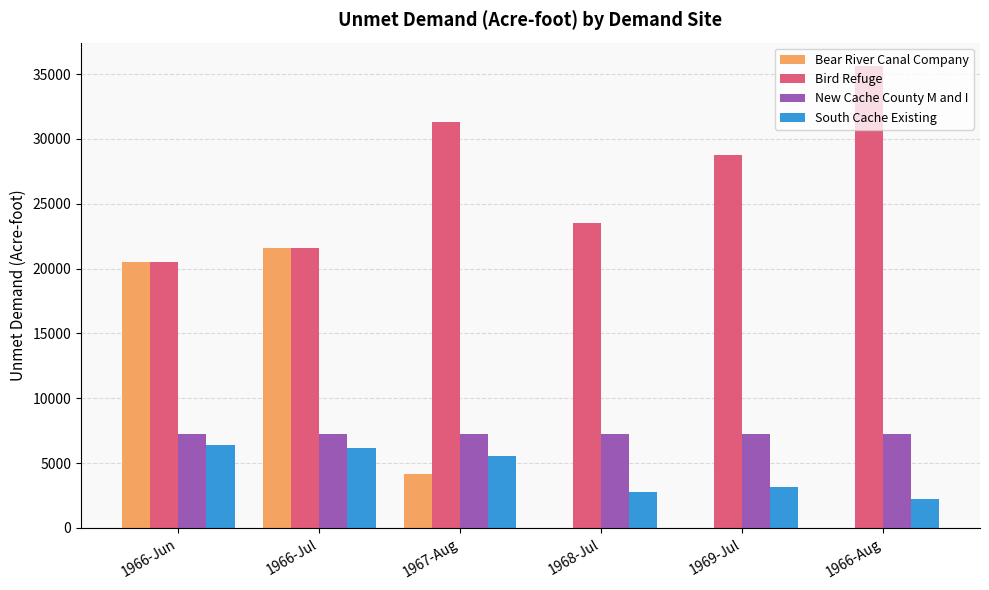

What is the sum of all Bear River Canal Company values?

46277.2